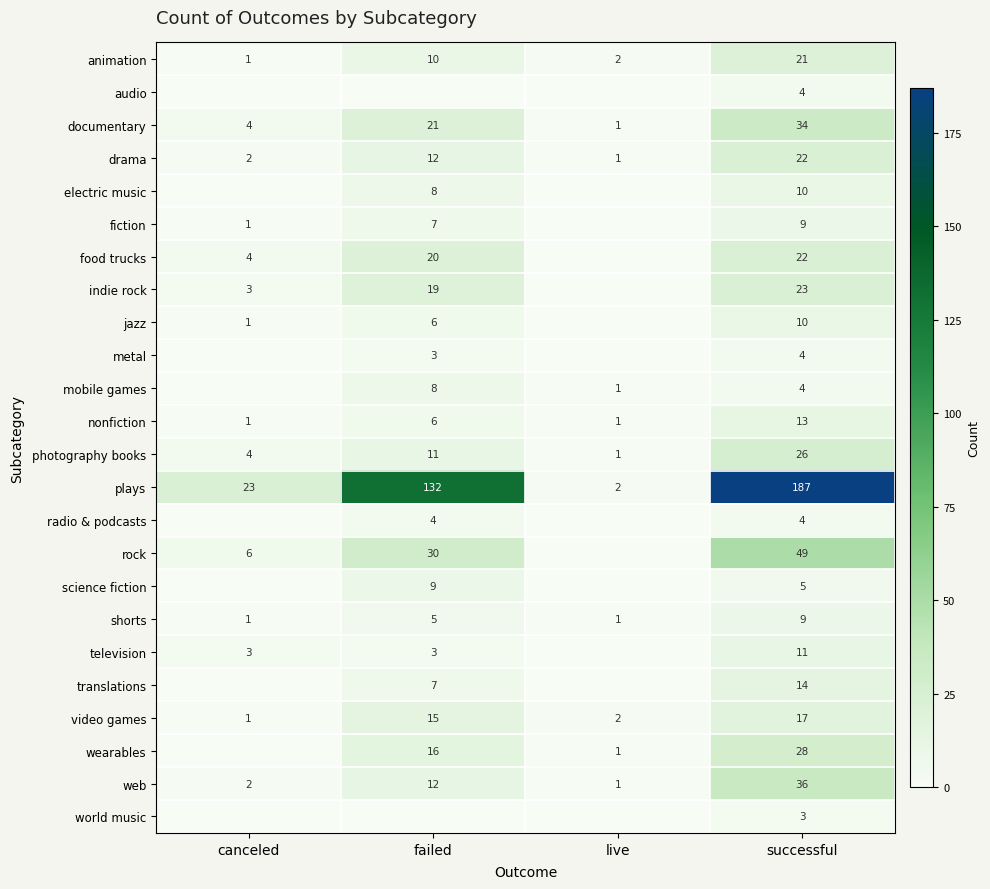

How many data points does each series have?

4